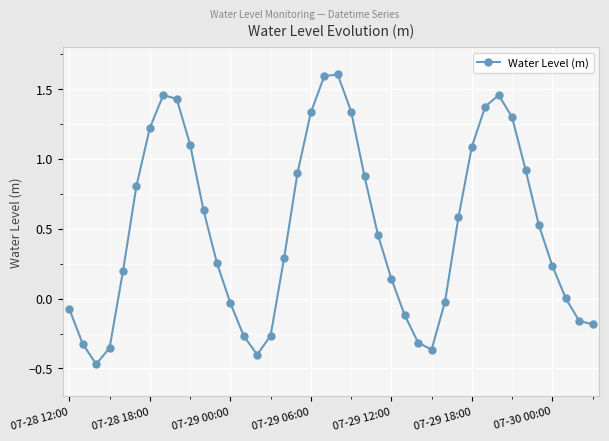

True or false: the data has more than 0 interior local peaks.

True